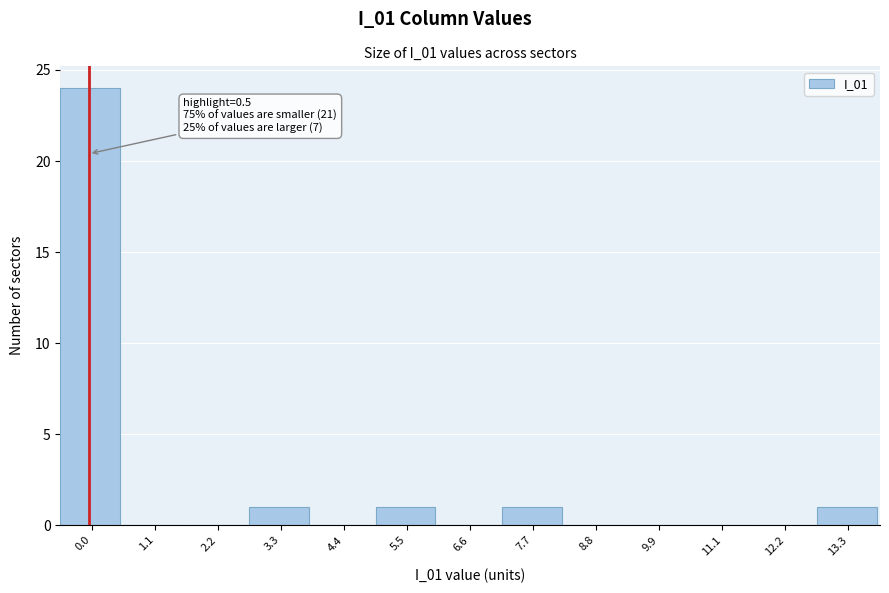

Reading left to right, what are all the values shown in this chart?

0.0=24	1.1=0	2.2=0	3.3=1	4.4=0	5.5=1	6.6=0	7.7=1	8.8=0	9.9=0	11.1=0	12.2=0	13.3=1